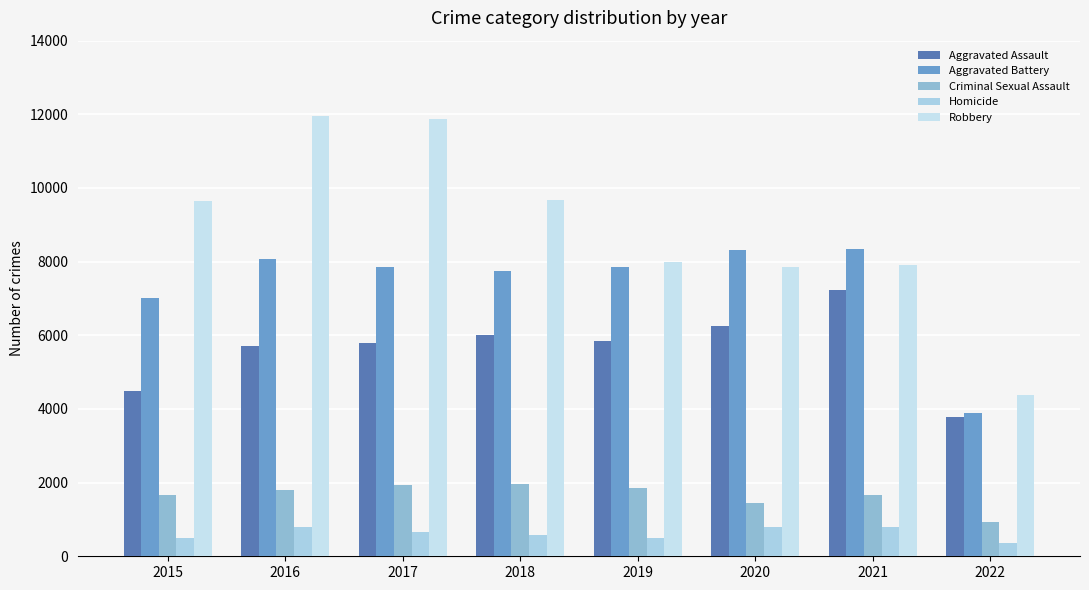

How many series are shown in this chart?

5